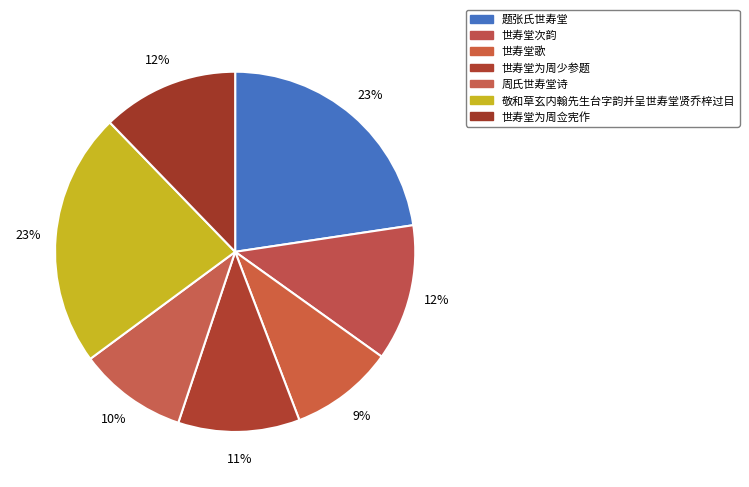

Is 题张氏世寿堂 the majority of the pie?

No